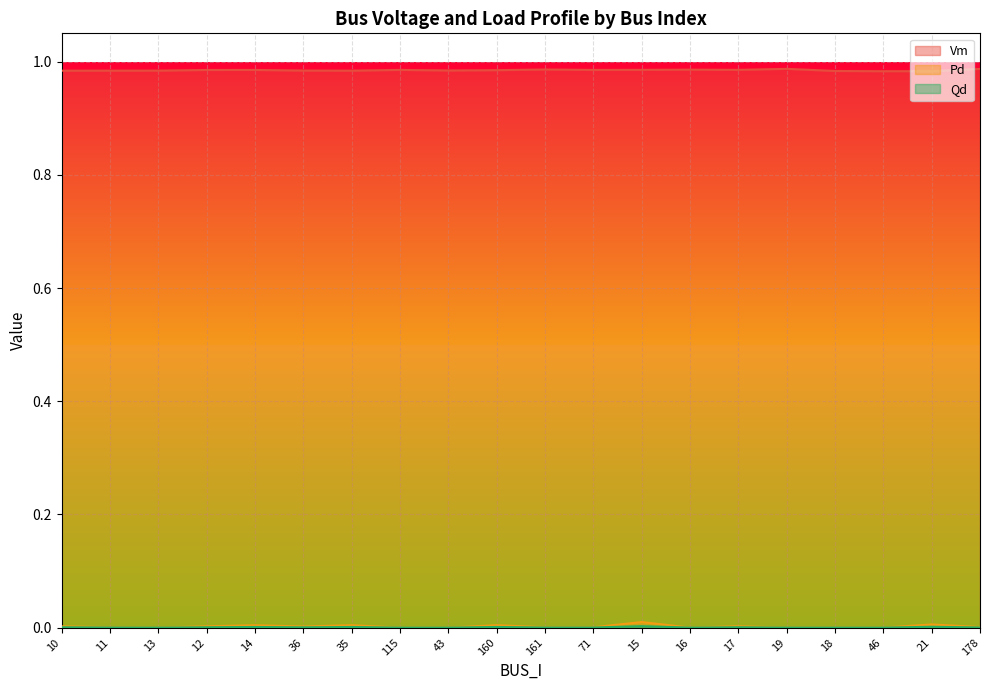

Reading left to right, list all the values displayed in this chart.

Vm: 1.0	1.0	1.0	1.0	1.0	1.0	1.0	1.0	1.0	1.0	1.0	1.0	1.0	1.0	1.0	1.0	1.0	1.0	1.0	1.0
Pd: 0.0	0.0	0.0	0.0	0.0	0.0	0.0	0.0	0.0	0.0	0.0	0.0	0.0	0.0	0.0	0.0	0.0	0.0	0.0	0.0
Qd: 0.0	0.0	0.0	0.0	0.0	0.0	0.0	0.0	0.0	0.0	0.0	0.0	0.0	0.0	0.0	0.0	0.0	0.0	0.0	0.0